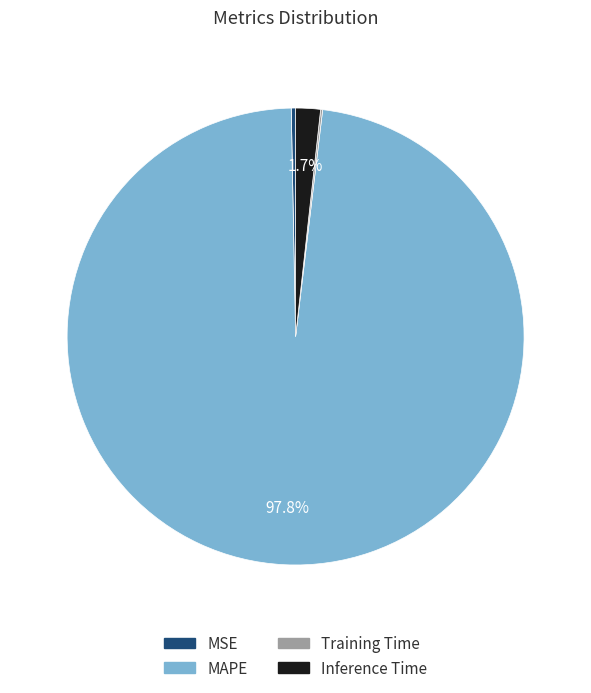

To the nearest percent, what portion does Inference Time represent?

2%